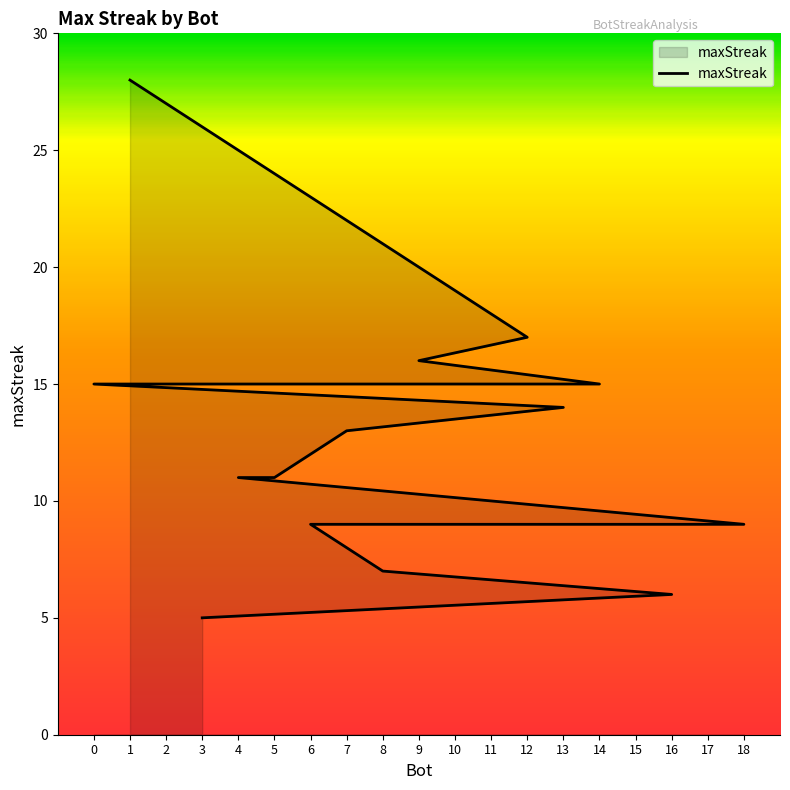

What is the smallest value displayed?

5